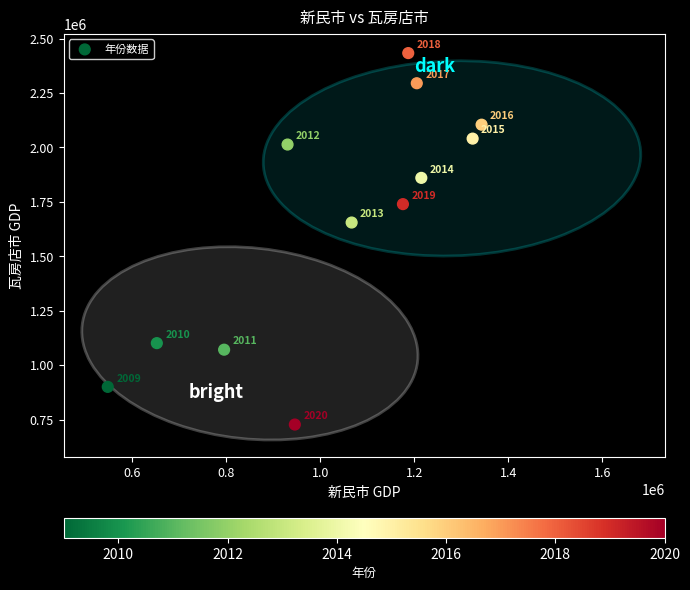

What is the average X value?

1032177